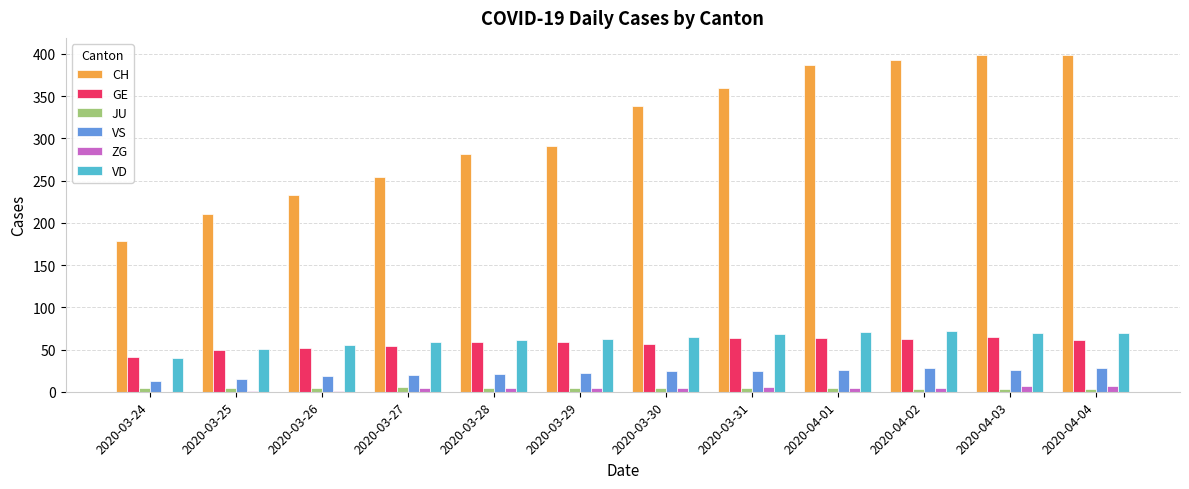

Is it true that VD equals 91 at 2020-03-25?

False